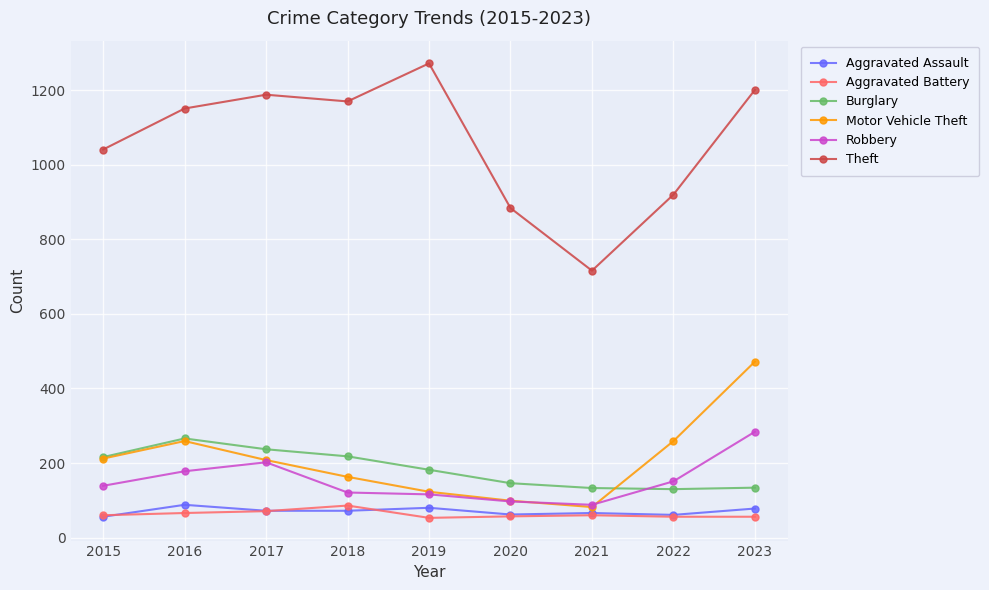

Which series has the widest spread of values?

Theft